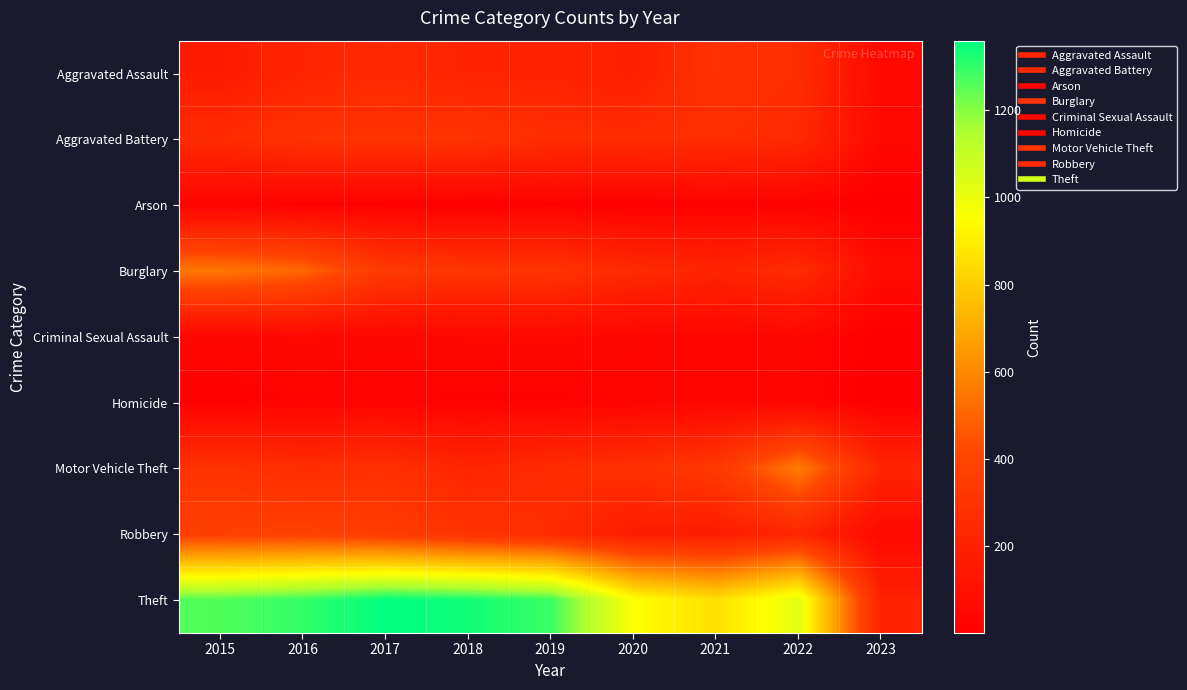

Reading left to right, list all the values displayed in this chart.

Aggravated Assault: 2015=164	2016=225	2017=251	2018=220	2019=220	2020=192	2021=295	2022=264	2023=52
Aggravated Battery: 2015=260	2016=298	2017=303	2018=302	2019=267	2020=269	2021=270	2022=248	2023=50
Arson: 2015=22	2016=14	2017=12	2018=8	2019=16	2020=12	2021=18	2022=16	2023=2
Burglary: 2015=552	2016=505	2017=339	2018=319	2019=308	2020=252	2021=220	2022=261	2023=69
Criminal Sexual Assault: 2015=43	2016=51	2017=41	2018=51	2019=54	2020=39	2021=33	2022=44	2023=1
Homicide: 2015=13	2016=28	2017=27	2018=23	2019=21	2020=34	2021=38	2022=36	2023=1
Motor Vehicle Theft: 2015=299	2016=272	2017=285	2018=225	2019=262	2020=287	2021=332	2022=567	2023=226
Robbery: 2015=372	2016=381	2017=356	2018=302	2019=264	2020=174	2021=175	2022=226	2023=51
Theft: 2015=1263	2016=1297	2017=1359	2018=1337	2019=1288	2020=954	2021=856	2022=1023	2023=203